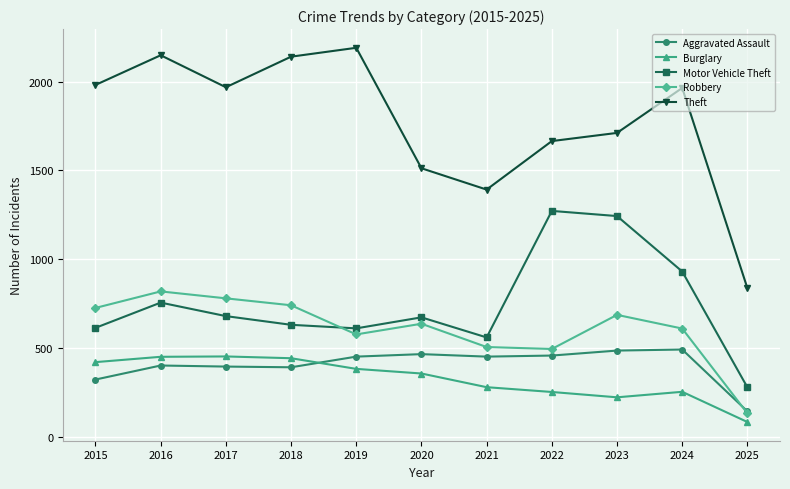

How many lines are shown in the chart?

5